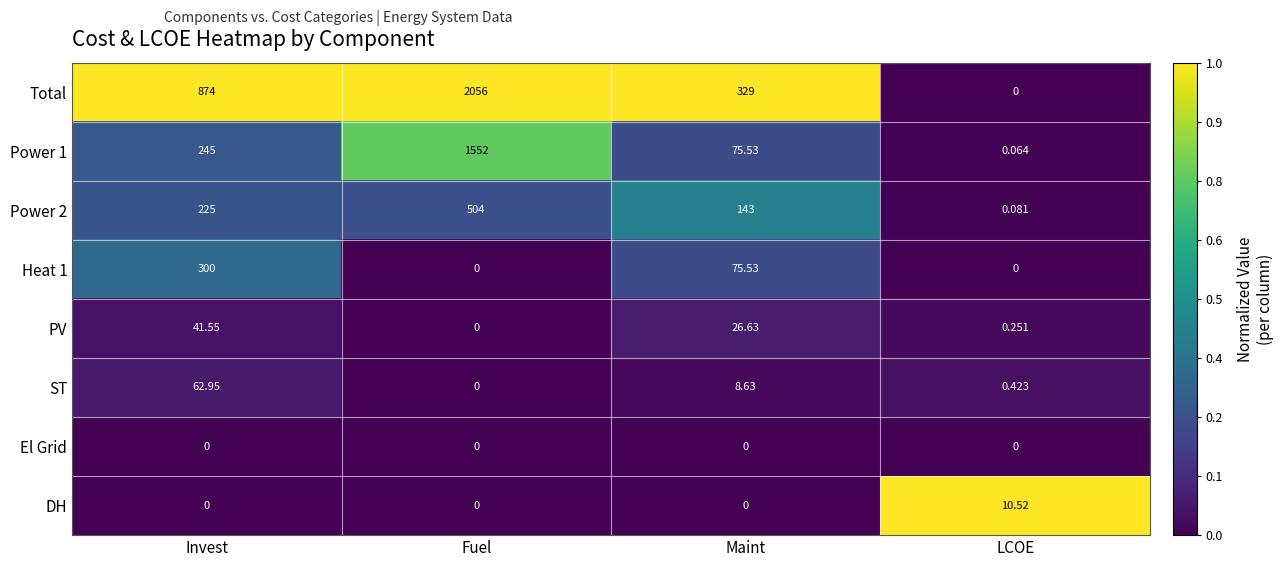

At how many categories does at least one series exceed 0?

4